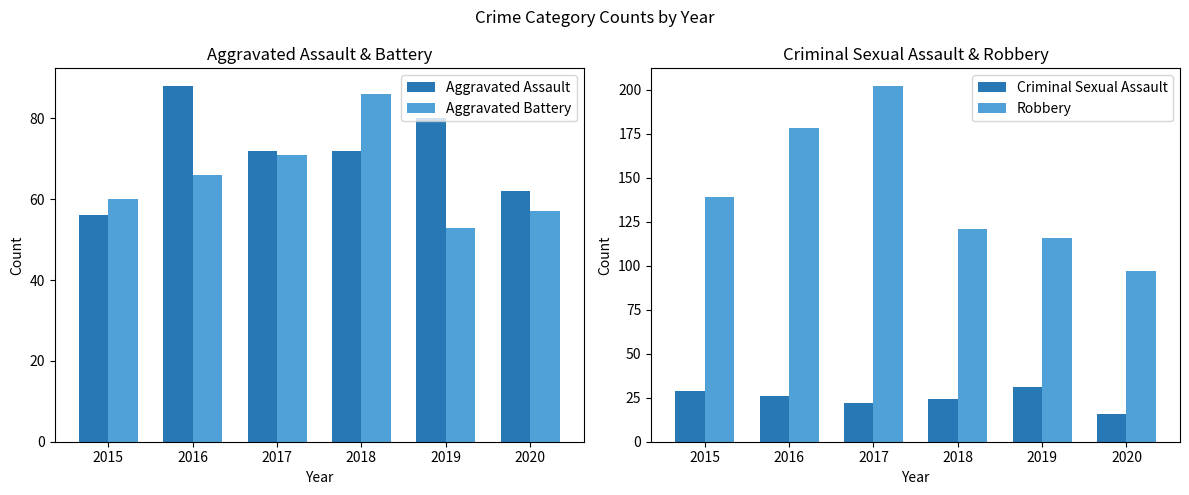

What is the difference between the maximum and second lowest values in the Aggravated Assault series?

26